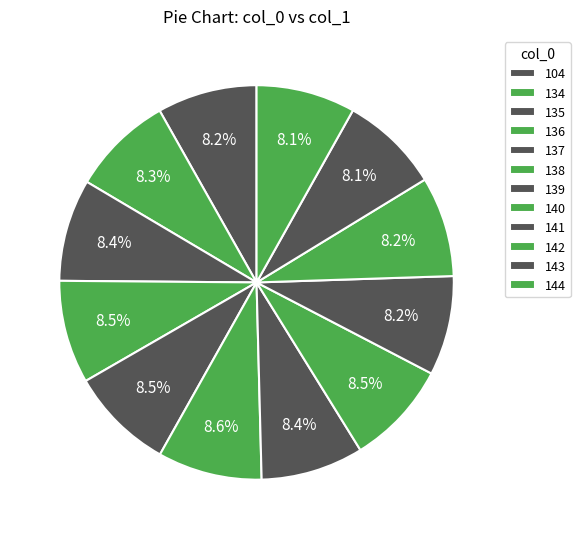

Rank the categories by value from highest to lowest.

138, 140, 137, 136, 139, 135, 134, 142, 104, 141, 143, 144